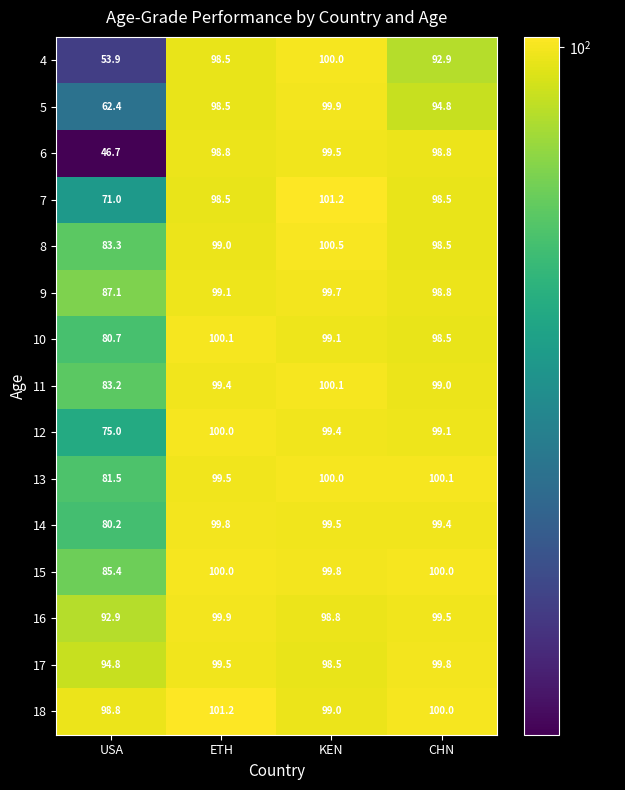

At which category is the sum across all series the highest?

KEN